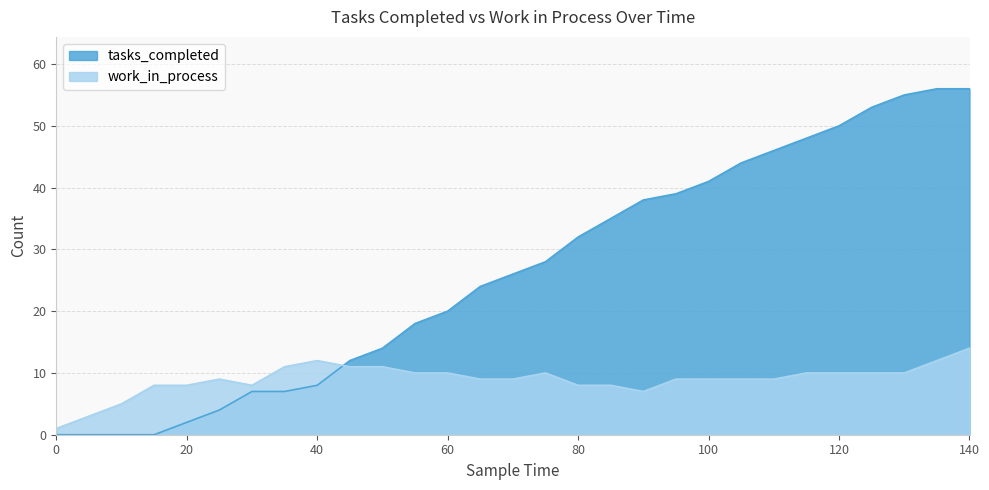

True or false: work_in_process has more than 0 points higher than both neighbors.

True